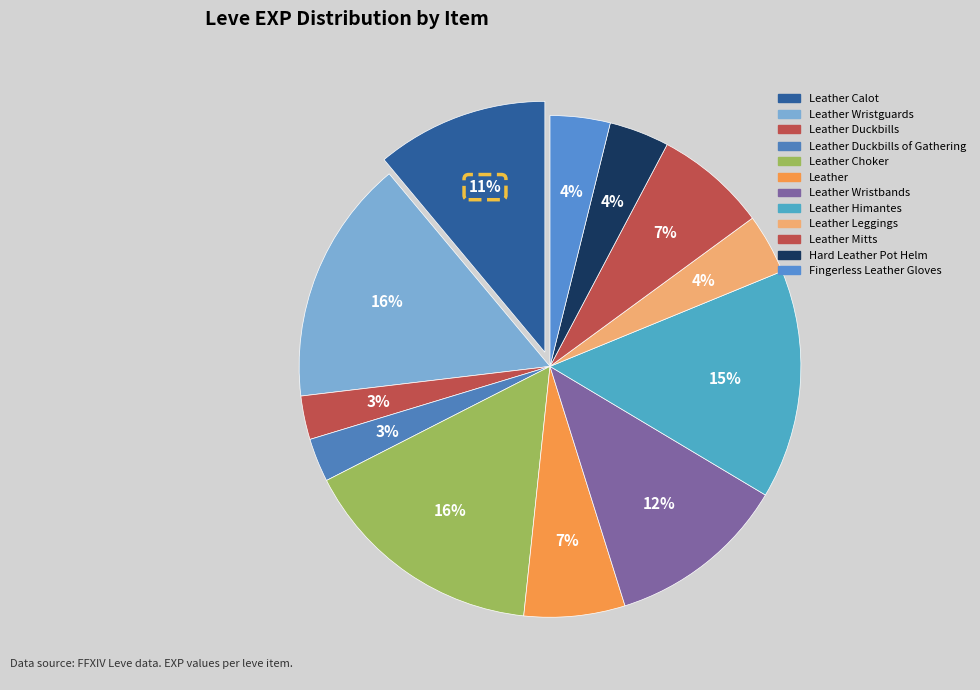

How many slices are in this pie chart?

12